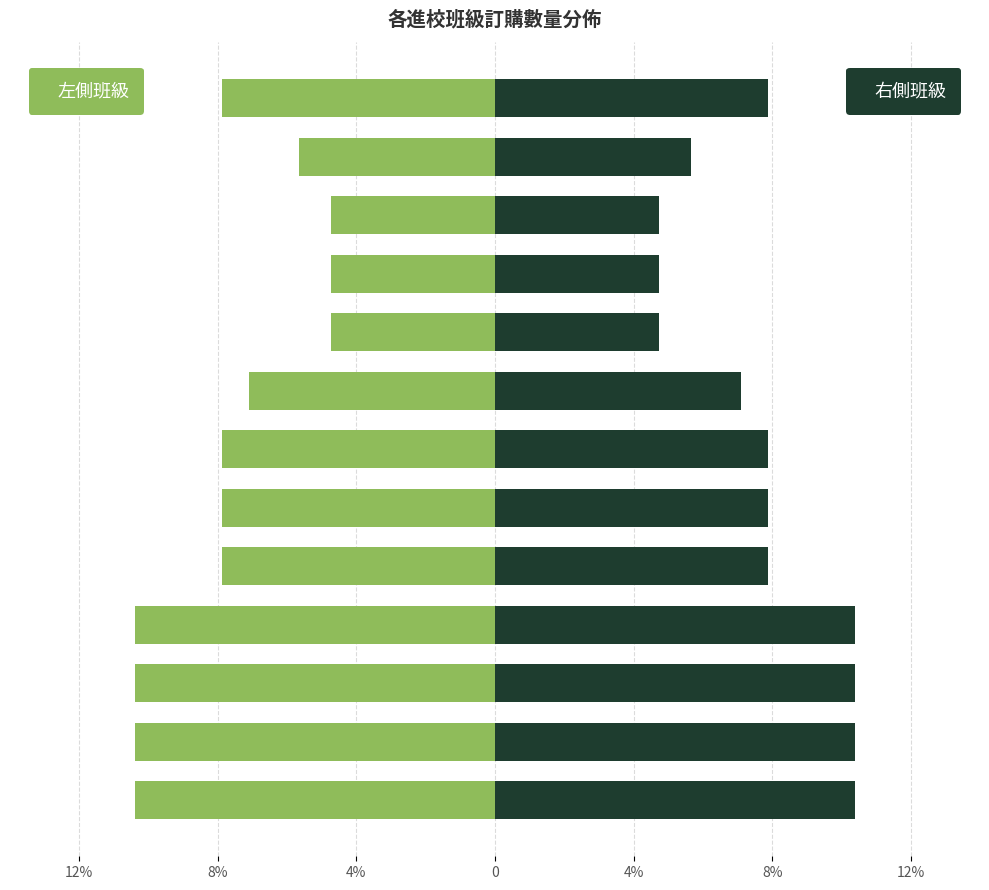

Which series has the widest spread of values?

訂購數量(左側班級)